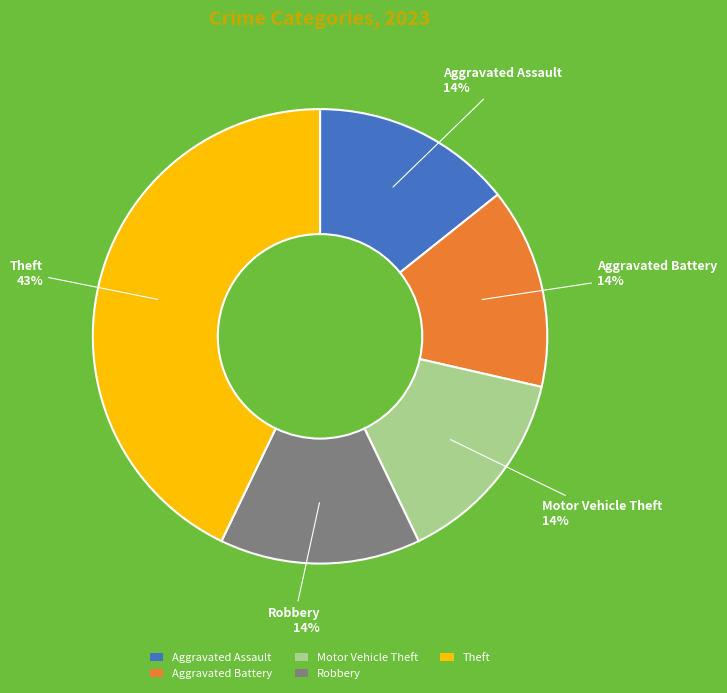

Is it true that Aggravated Battery is 2% of the pie?

False